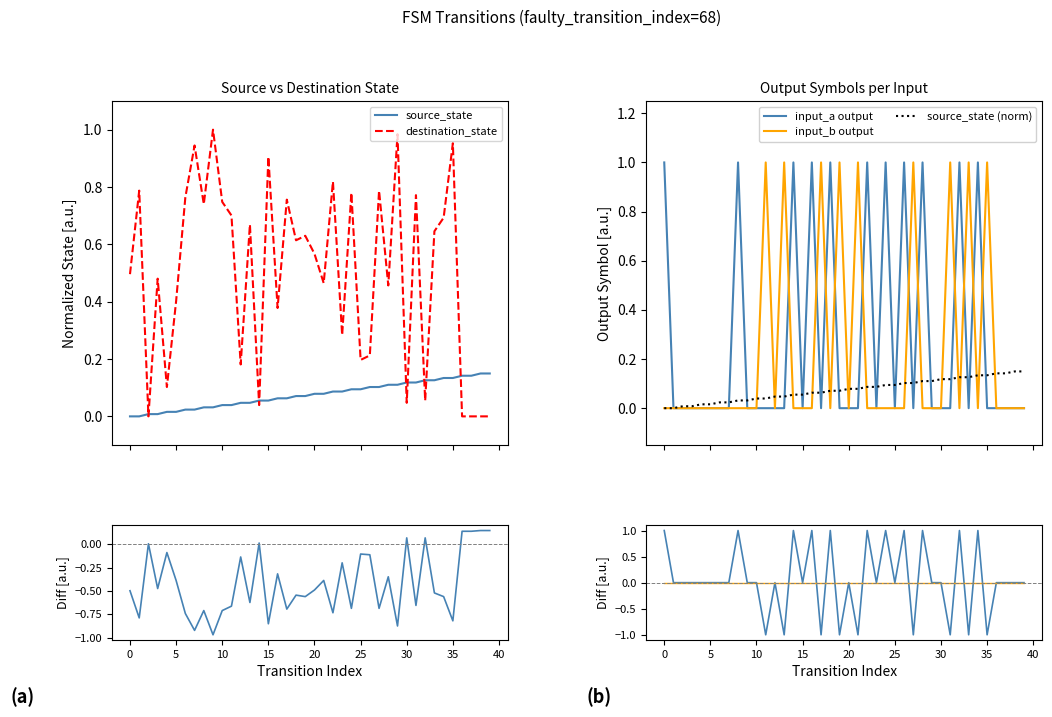

True or false: input_b output and destination_state cross at least once.

False